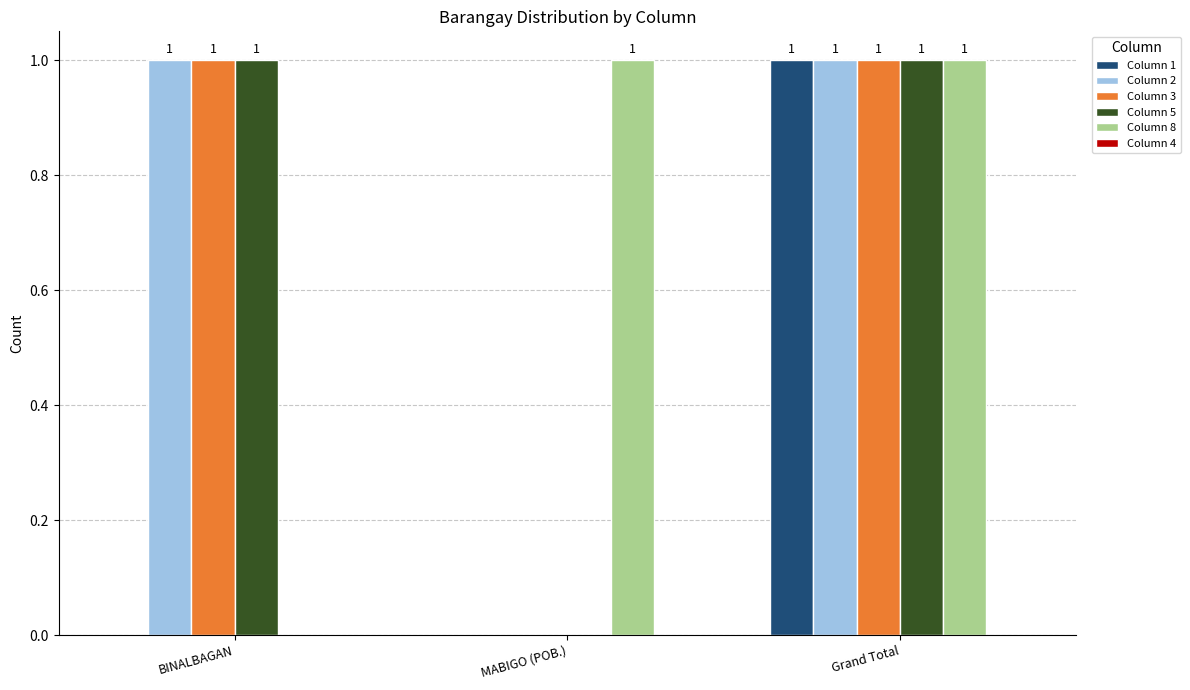

Is it true that Column 3 equals 0 at MABIGO (POB.)?

True